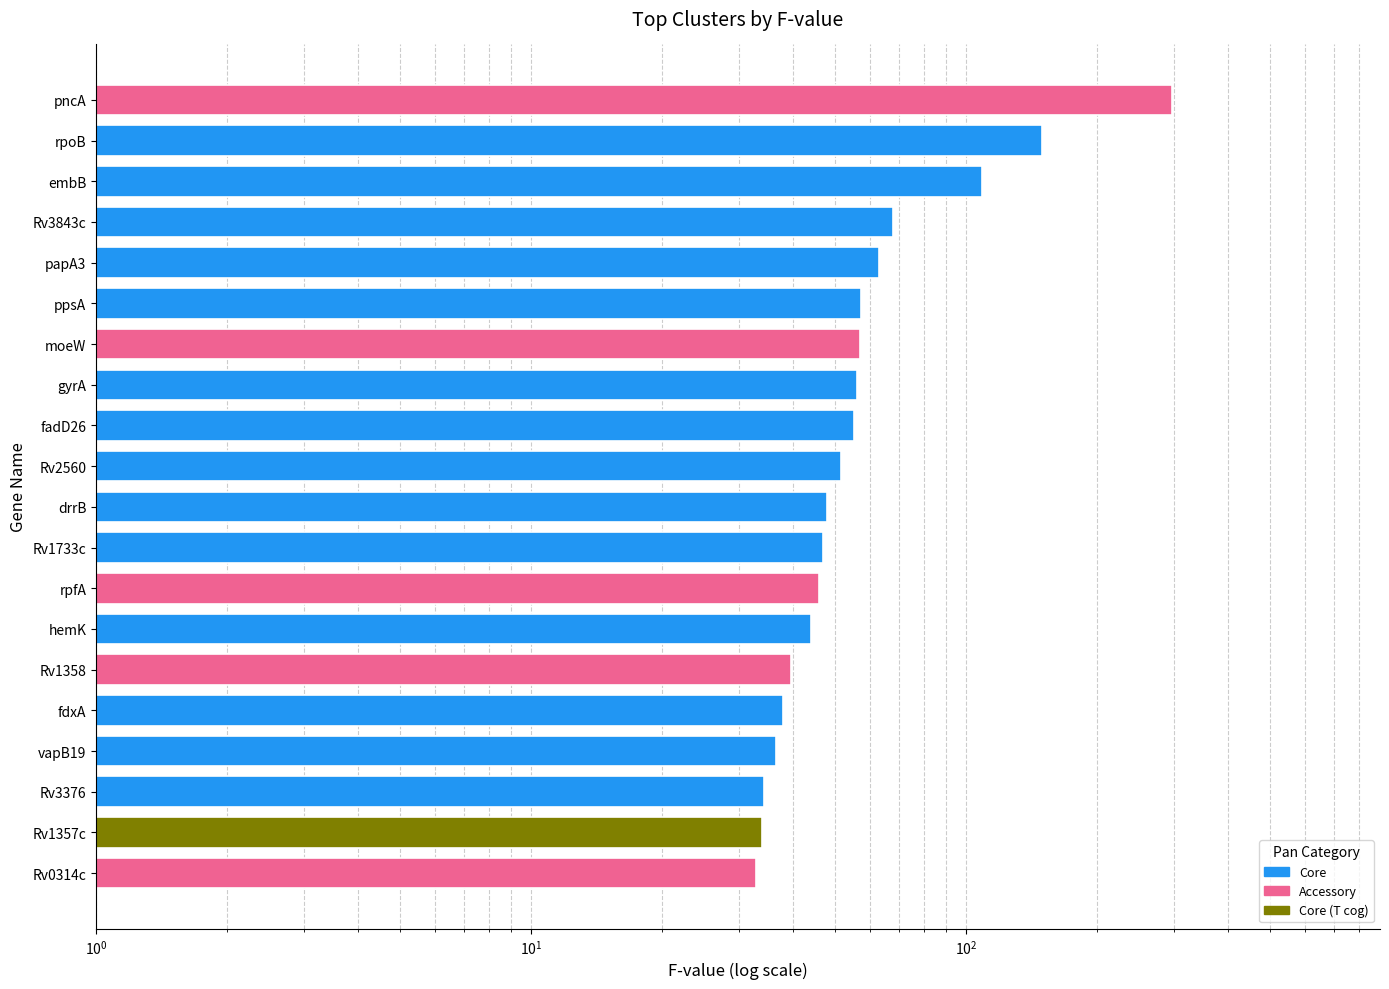

The value at Rv3376 is 54.7. True or false?

False